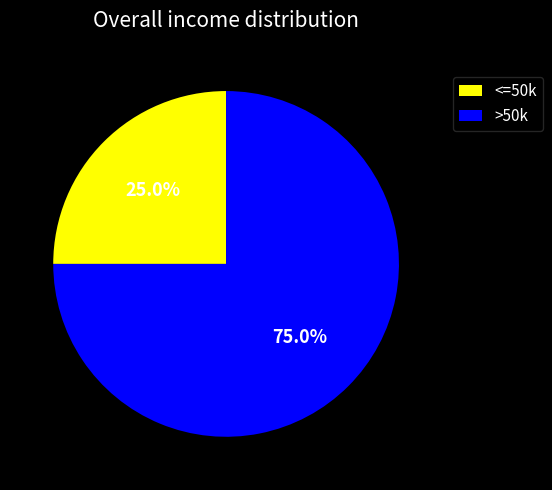

Which category has the smallest portion of the pie?

<=50k